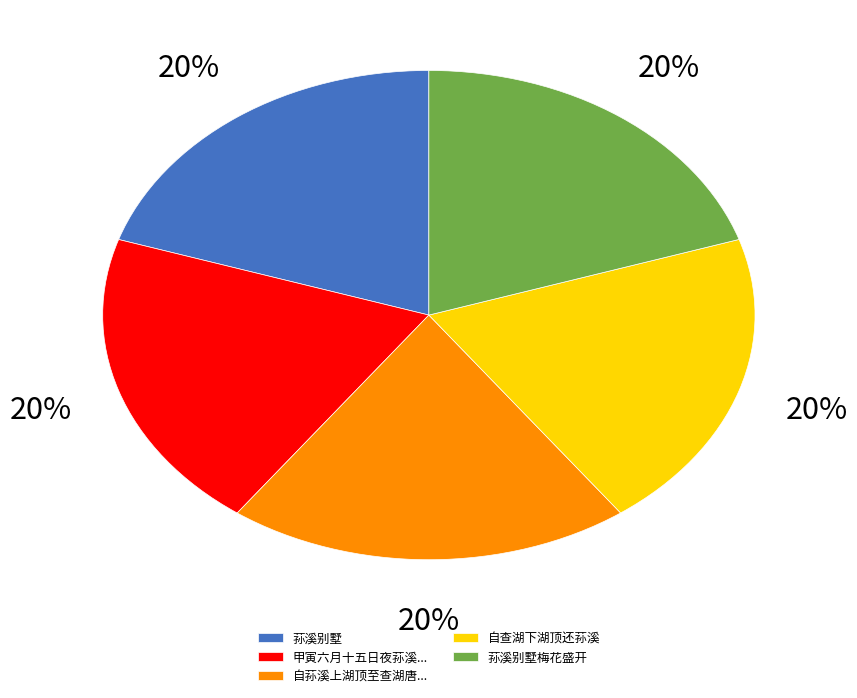

Combined, do 荪溪别墅梅花盛开 and 自荪溪上湖顶至查湖唐... account for over 50%?

No